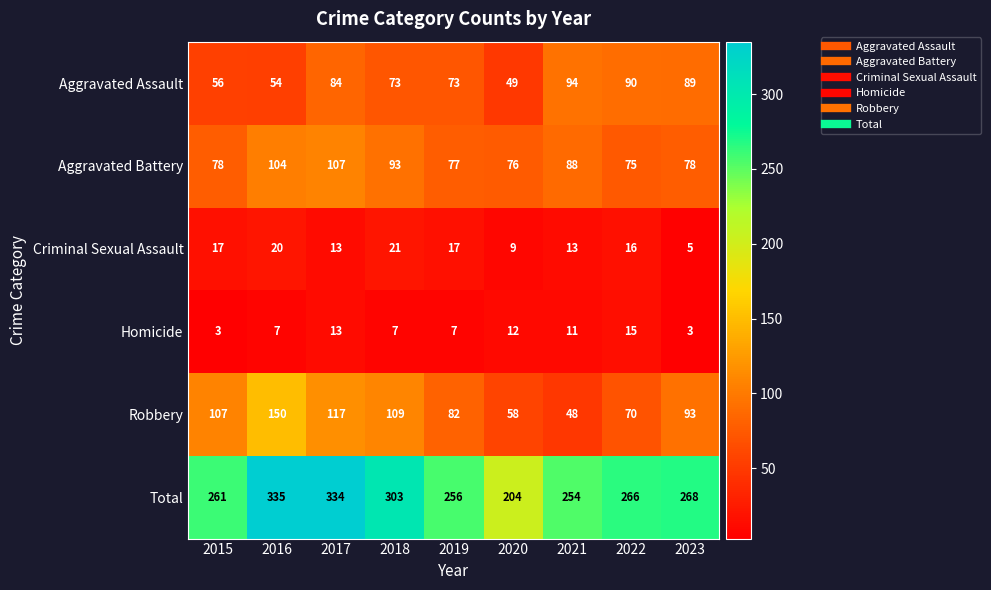

What is the total value across all series at 2020?

408